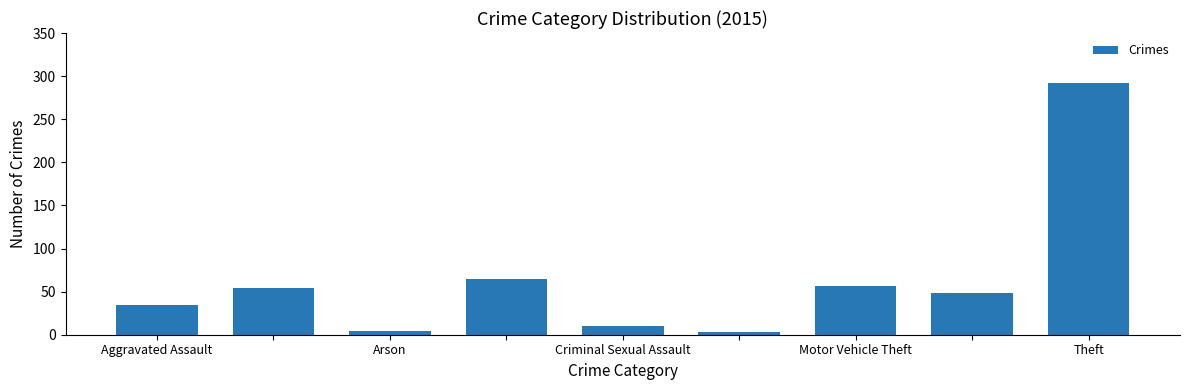

What is the greatest value displayed?

292